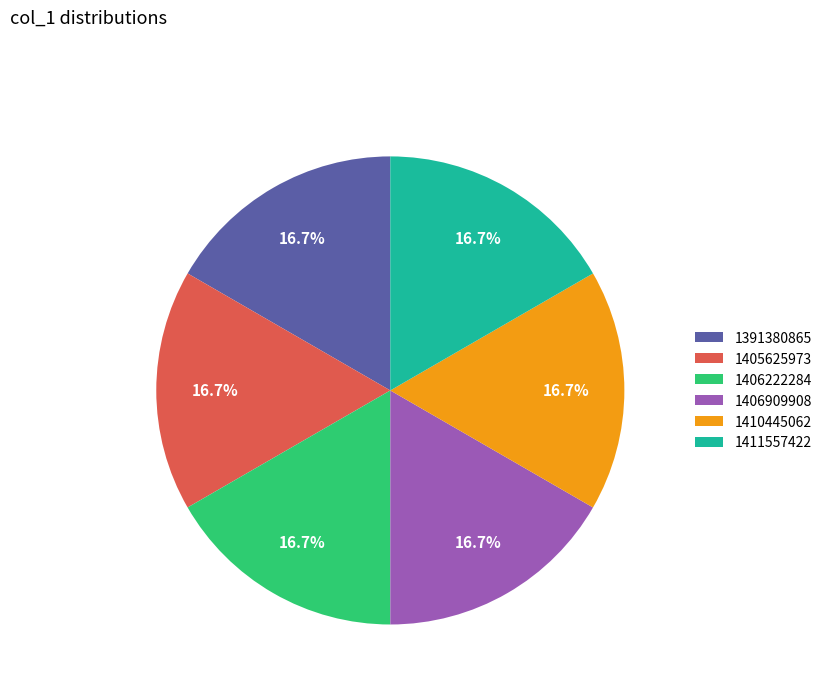

Does 1410445062 represent more than half of the total?

No